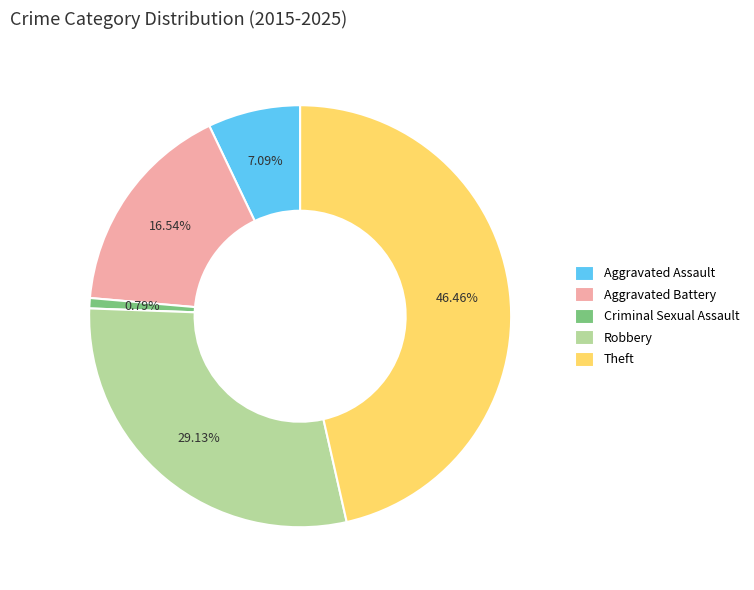

What portion of the pie excludes Robbery?

70.9%